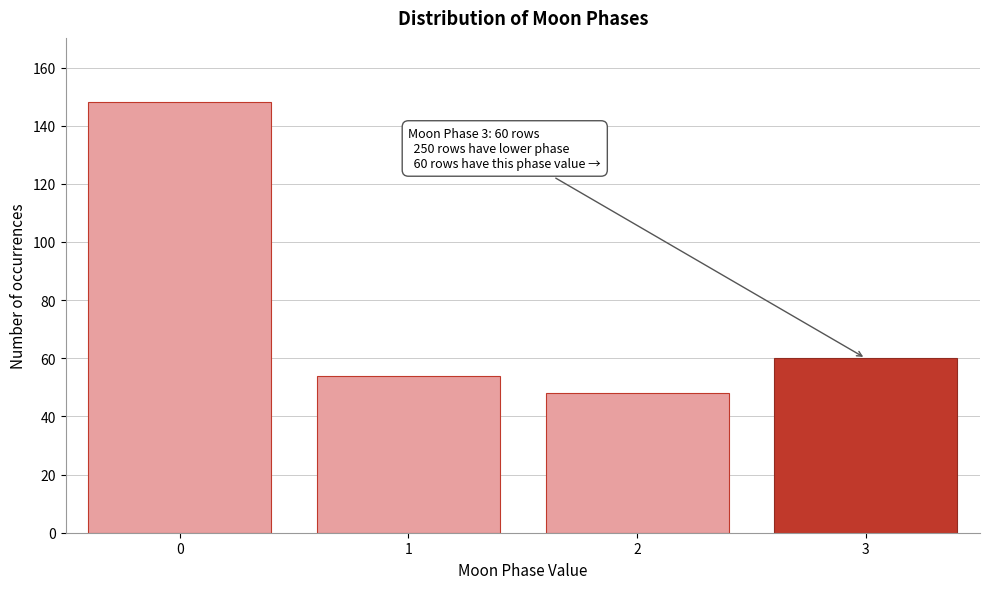

Reading right to left, extract all data points from this chart.

3=60	2=48	1=54	0=148